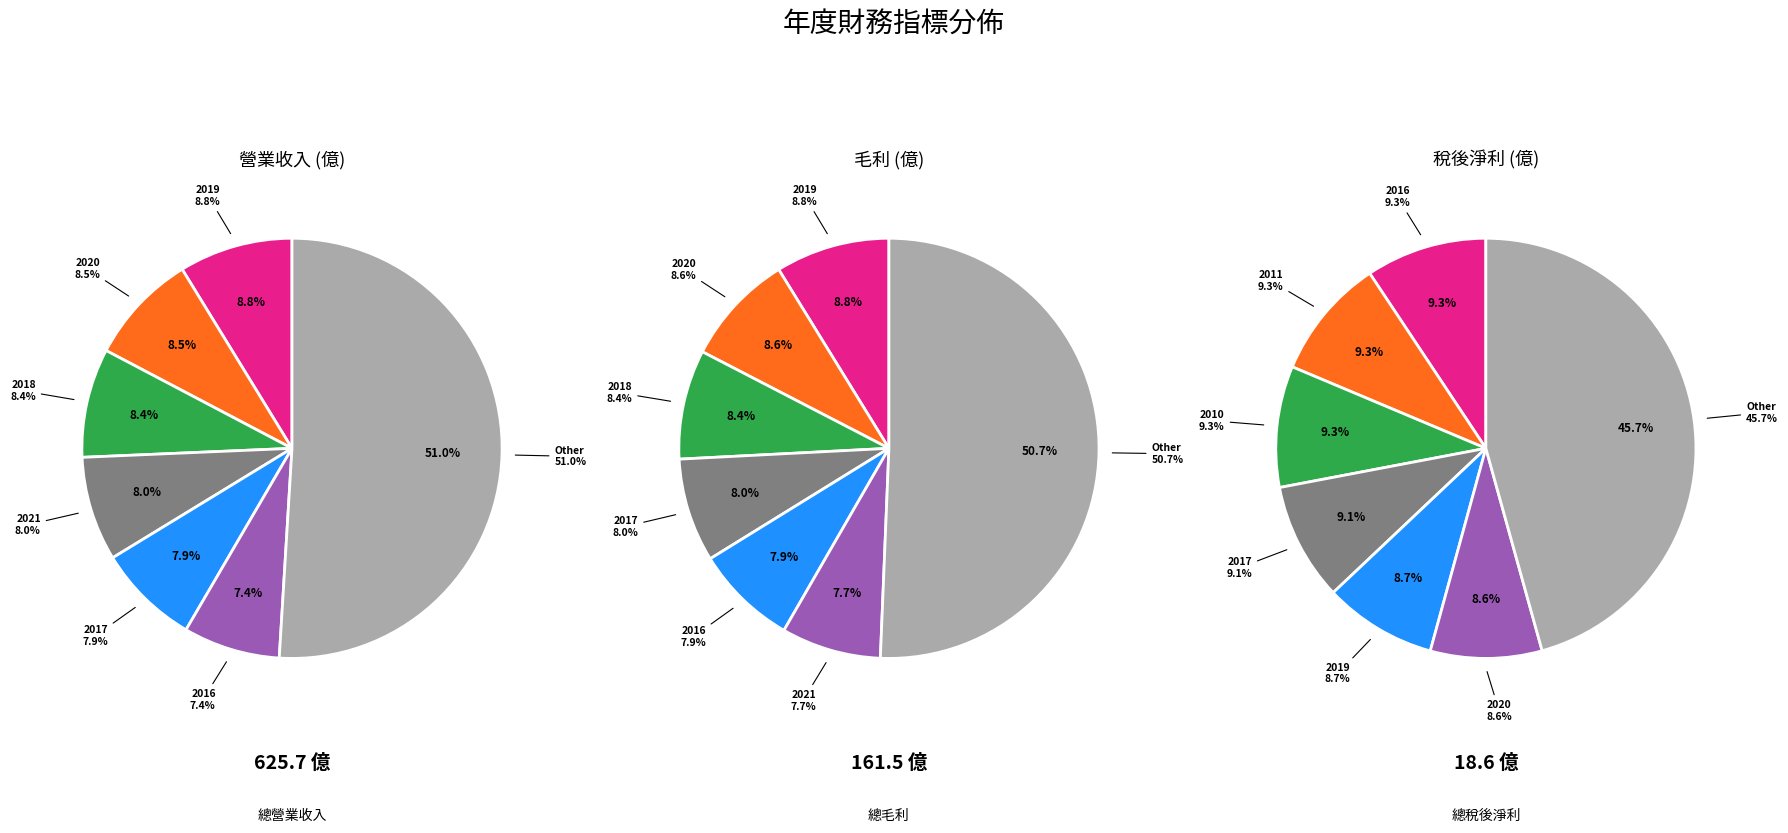

True or false: 2010 accounts for 16% of the total.

False